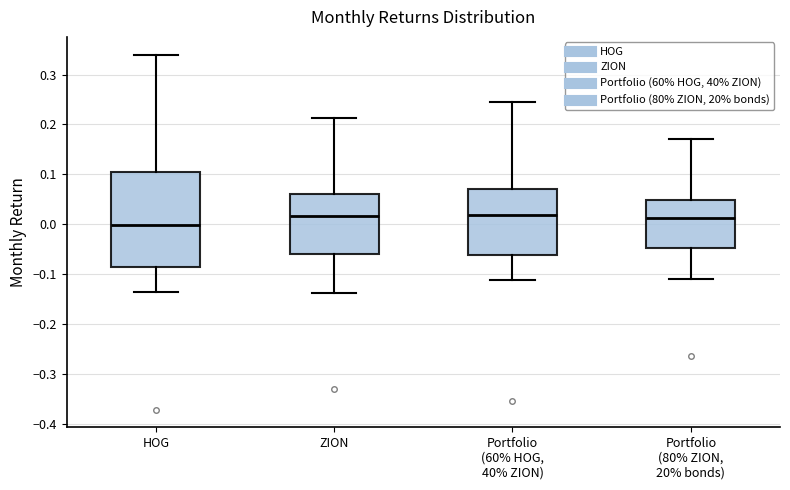

Reading left to right, read every box against the y-axis: the position of its median line, the range the box covers, and the ends of its whiskers. The values are not printed on the chart, so give them approximately, as read against the axis.

HOG: median 0.00, box -0.09 to 0.10, whiskers -0.14 to 0.34
ZION: median 0.02, box -0.06 to 0.06, whiskers -0.14 to 0.21
Portfolio (60% HOG, 40% ZION): median 0.02, box -0.06 to 0.07, whiskers -0.11 to 0.25
Portfolio (80% ZION, 20% bonds): median 0.01, box -0.05 to 0.05, whiskers -0.11 to 0.17